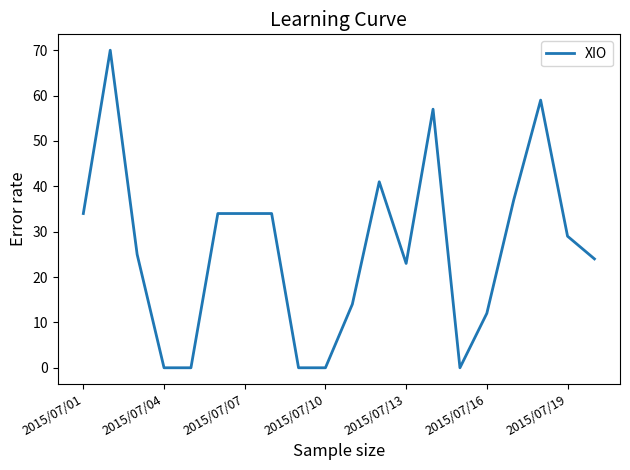

What is the greatest value displayed?

70